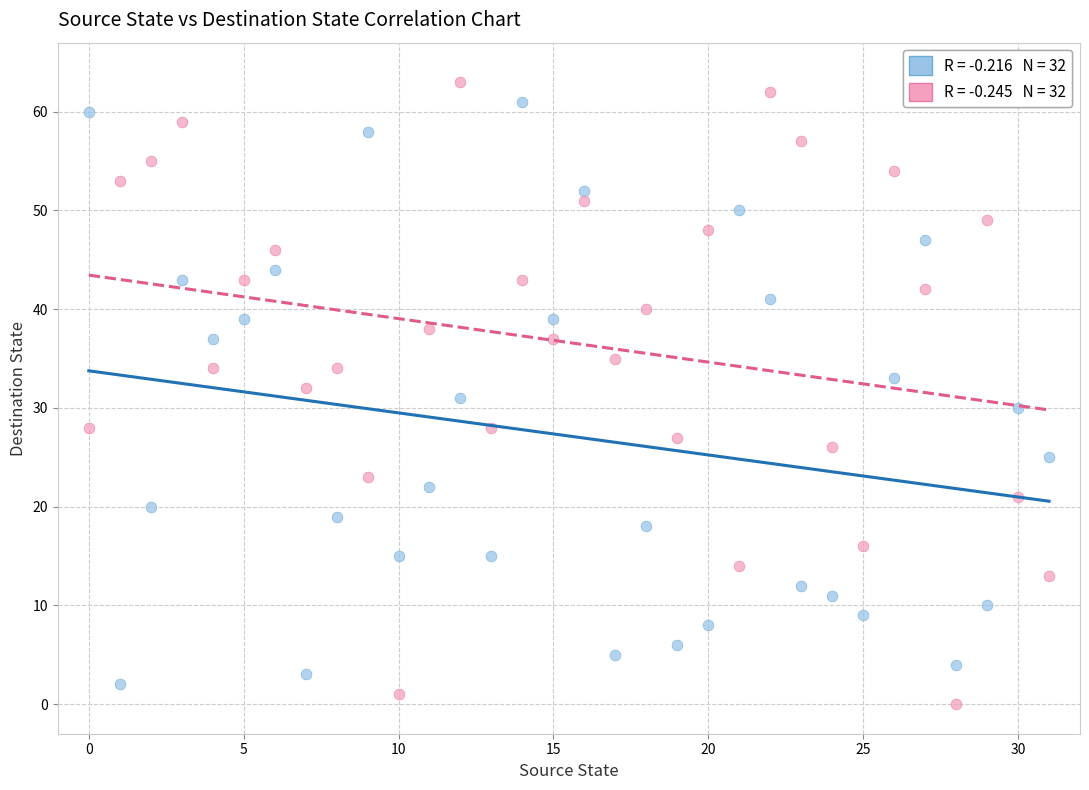

Across all data points, what is the range of Y values (max minus min)?

63